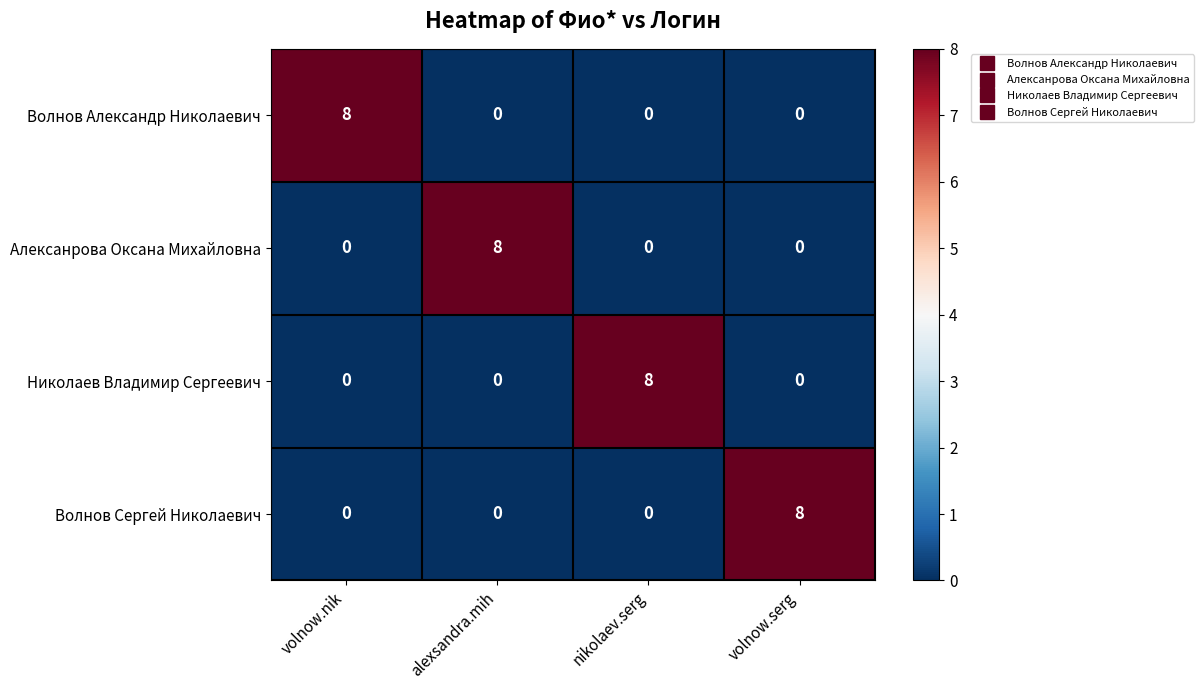

What is the spread (max minus min) of values at nikolaev.serg?

8